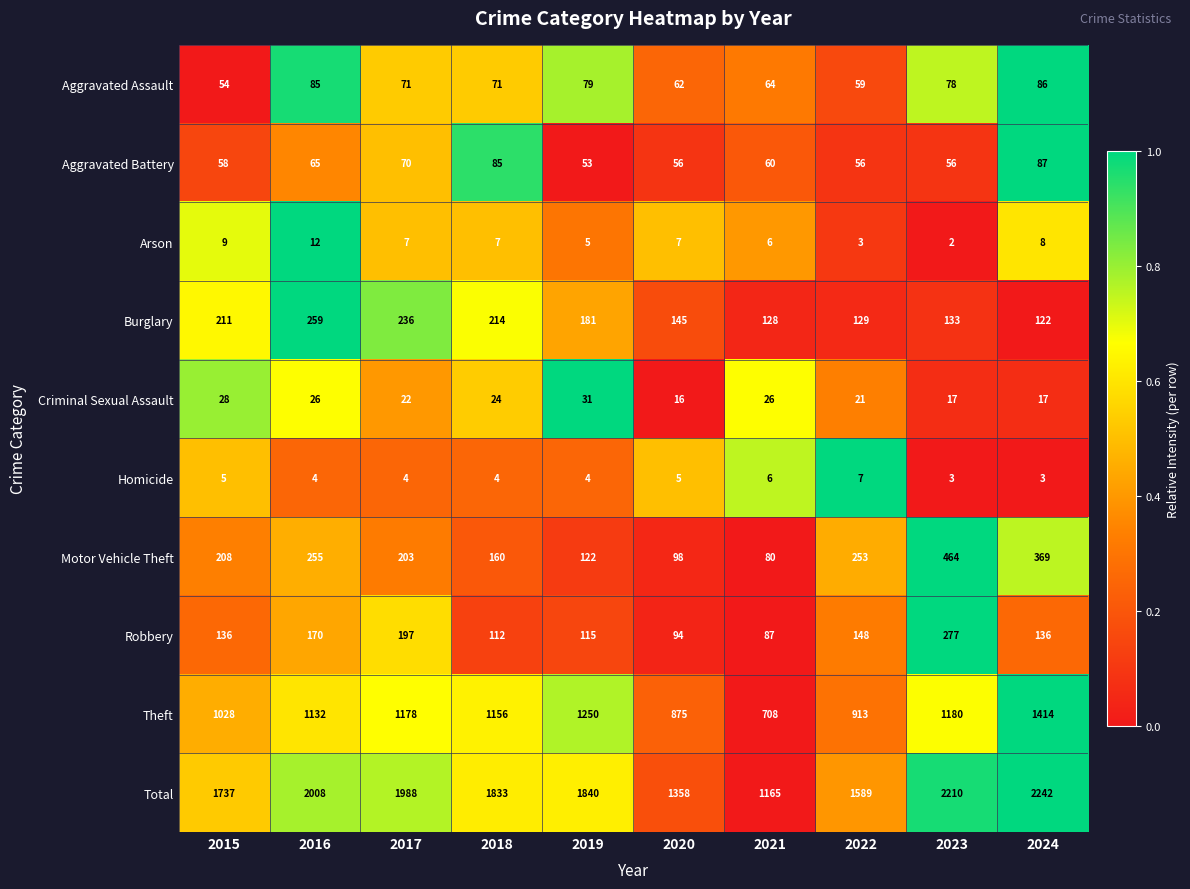

Which category has the lowest value in the Motor Vehicle Theft series?

2021